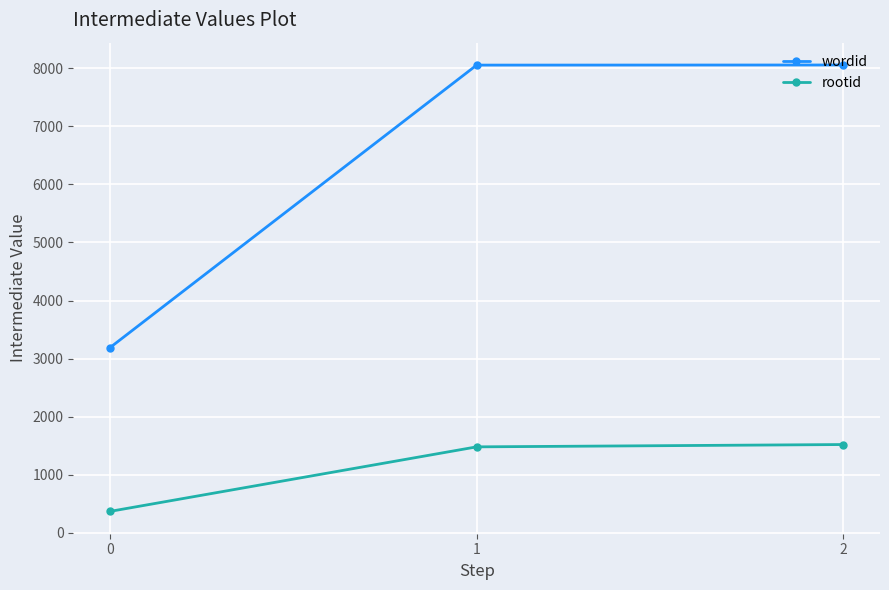

What are all the series names shown in the legend?

wordid, rootid